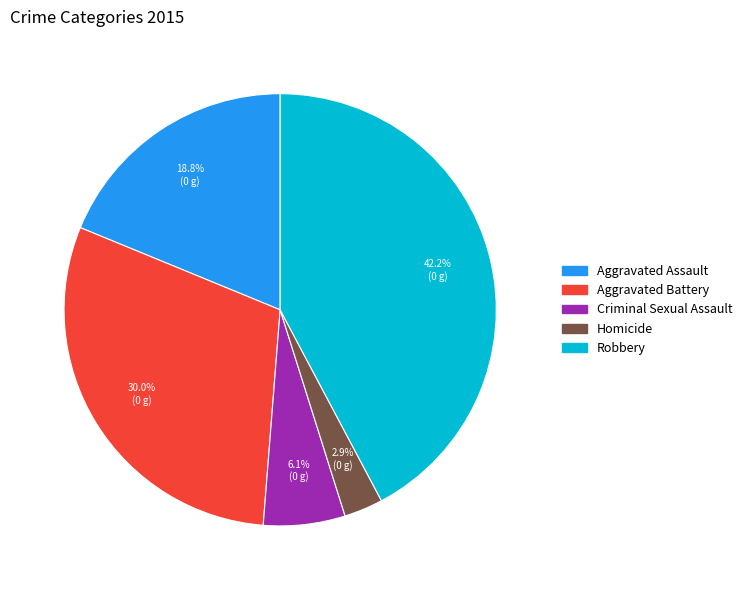

True or false: Aggravated Battery accounts for 38% of the total.

False